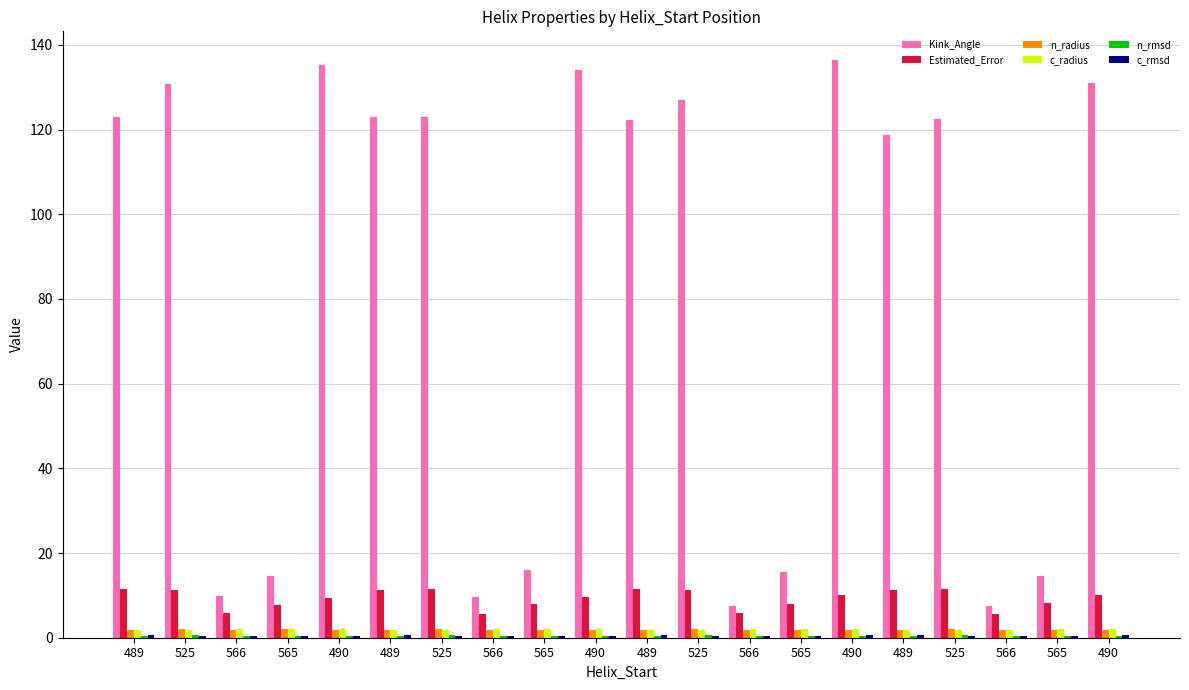

Are the bars horizontal?

No